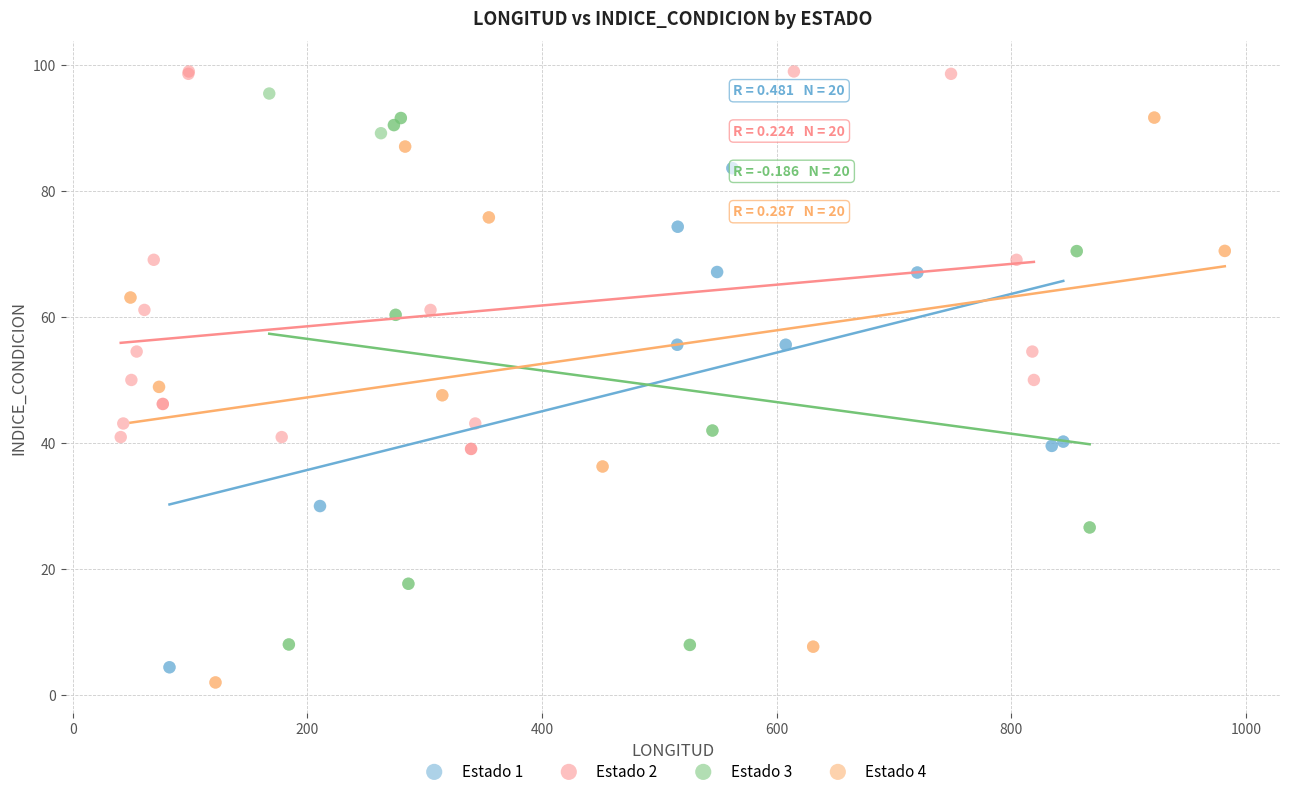

Which series contains the highest Y value?

Estado 2